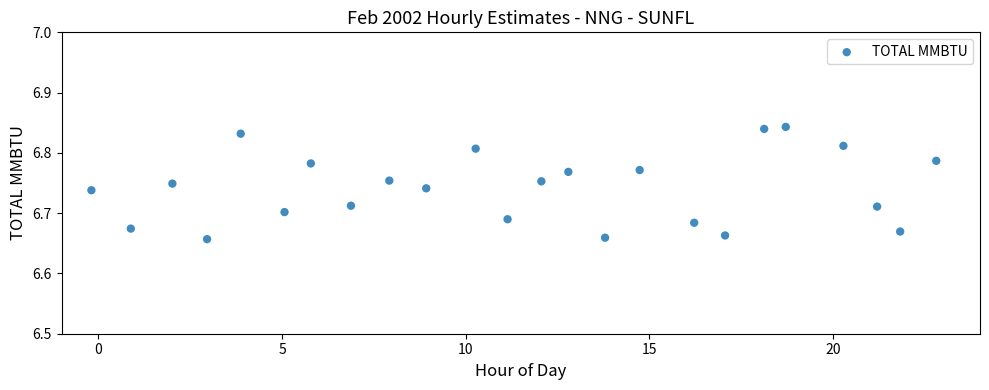

What is the range of X values (max minus min)?

23.0